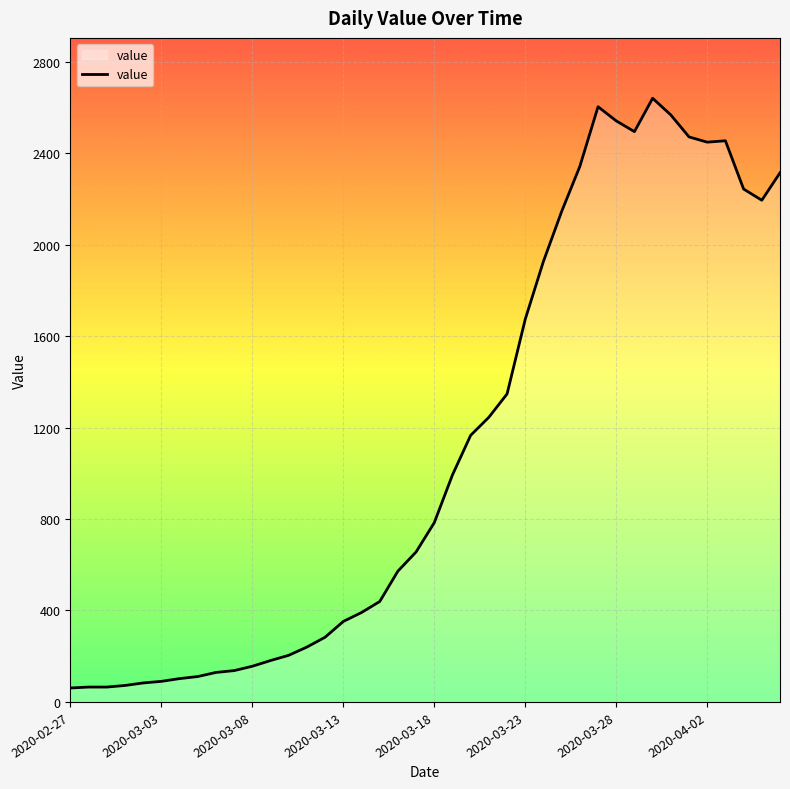

What is the minimum value shown in the chart?

61